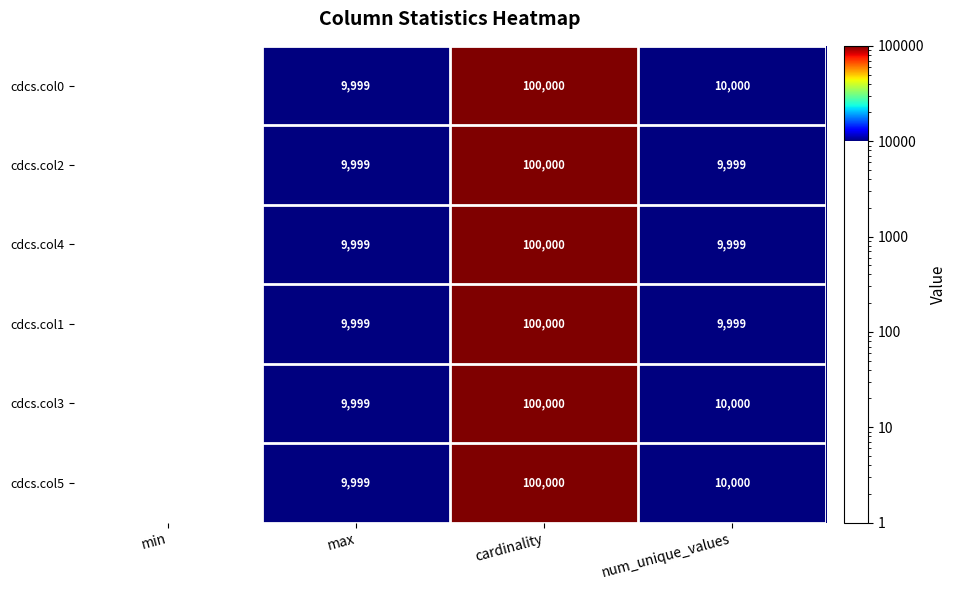

At which category is the sum across all series the highest?

cardinality